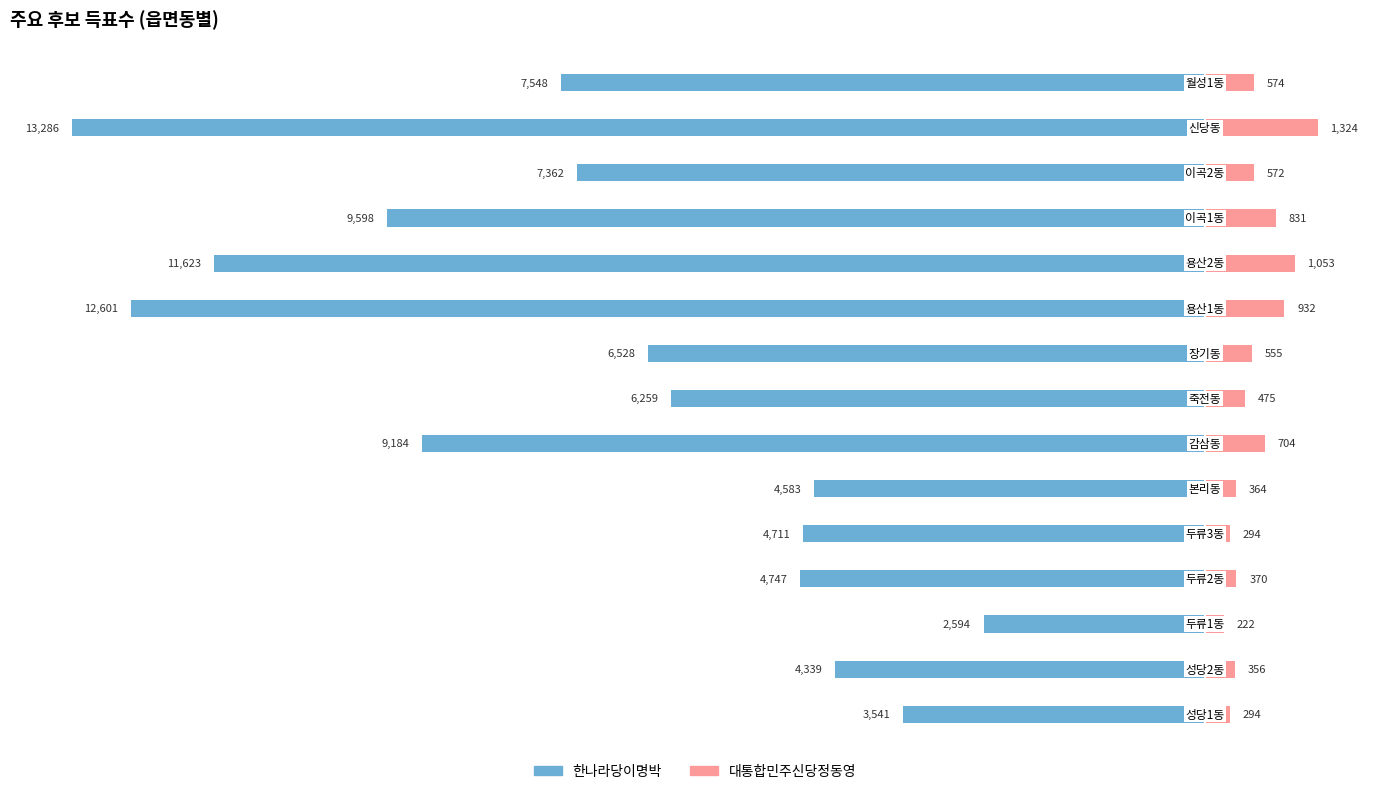

Does the chart contain stacked bars?

No